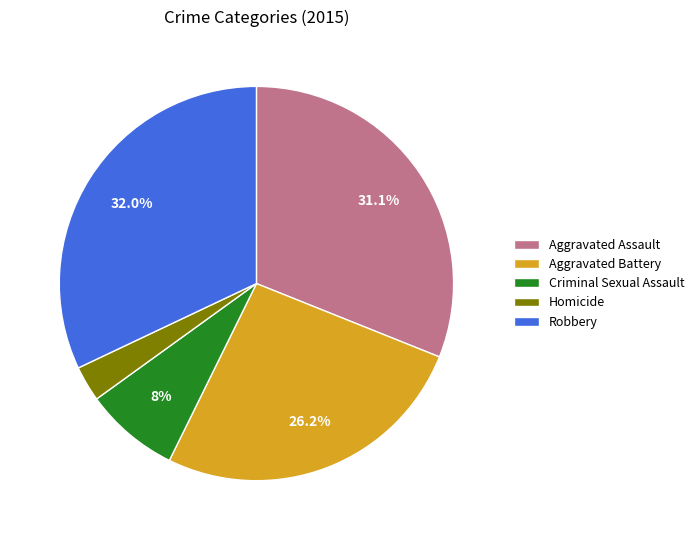

The Aggravated Battery slice represents 26% of the pie. True or false?

True